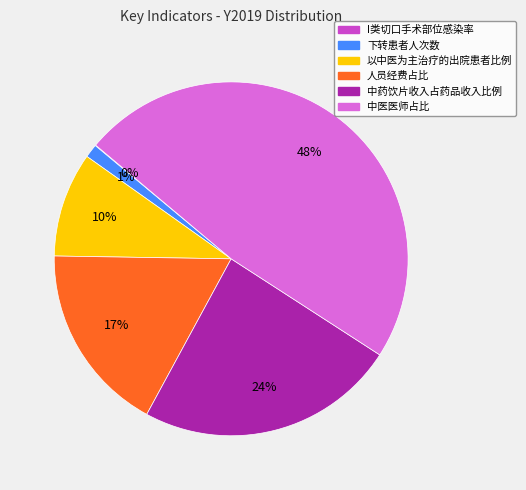

To the nearest percent, what is the difference between the largest and smallest slice percentages?

48%